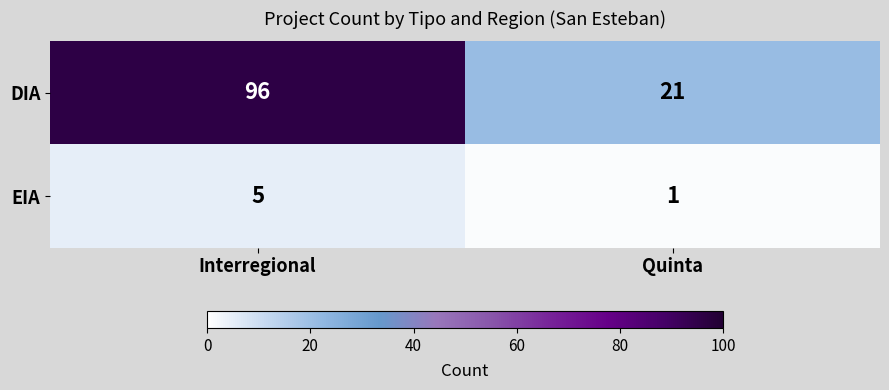

What is the greatest value displayed?

96